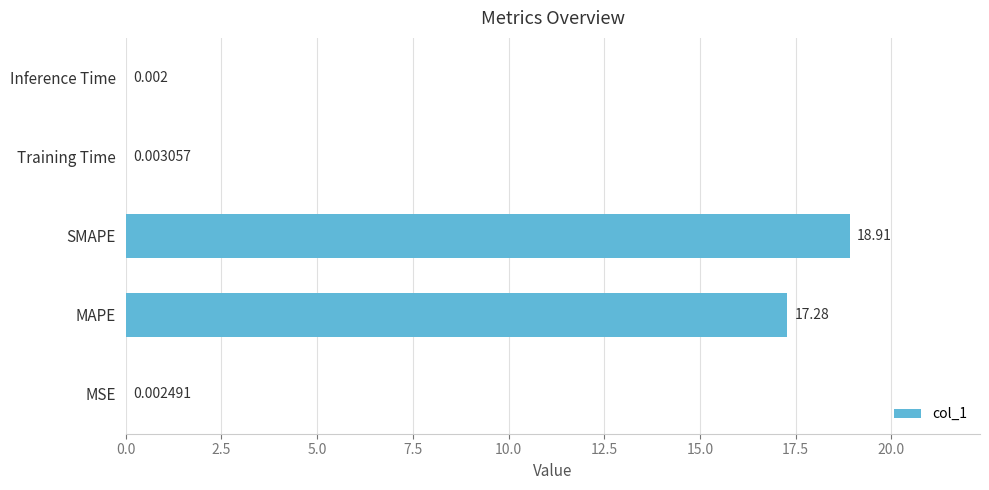

Are the bars horizontal?

Yes